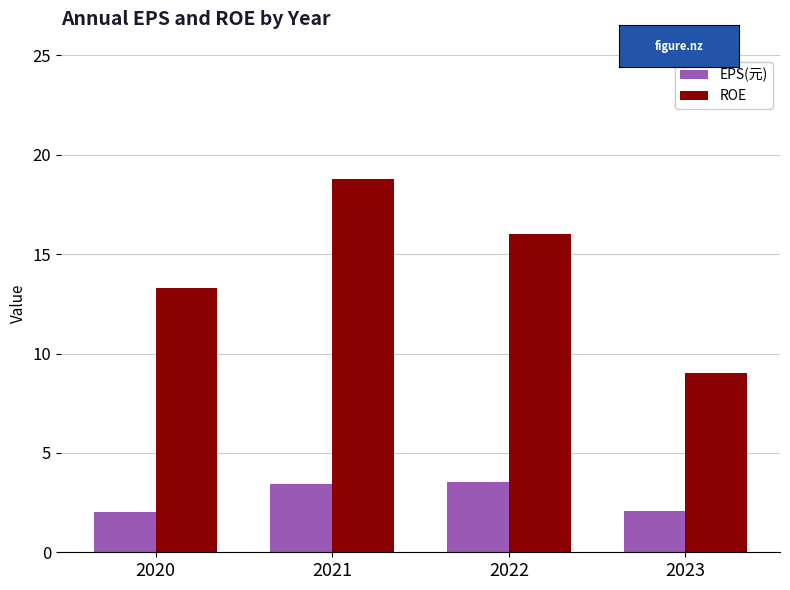

What are all the series names shown in the legend?

EPS(元), ROE